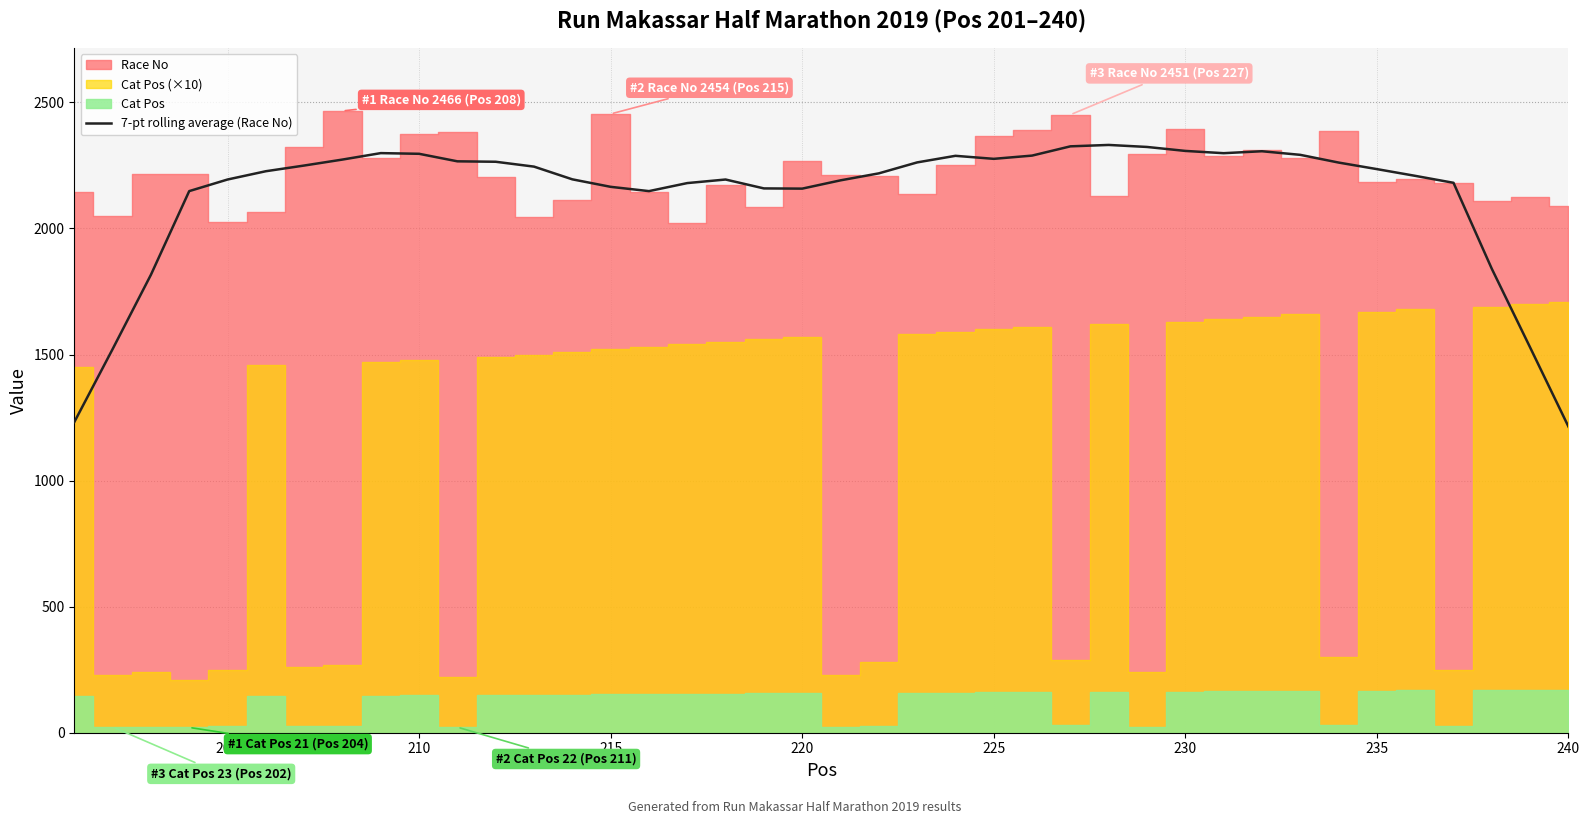

What is the minimum value for 7-pt rolling average (Race No)?

1214.1